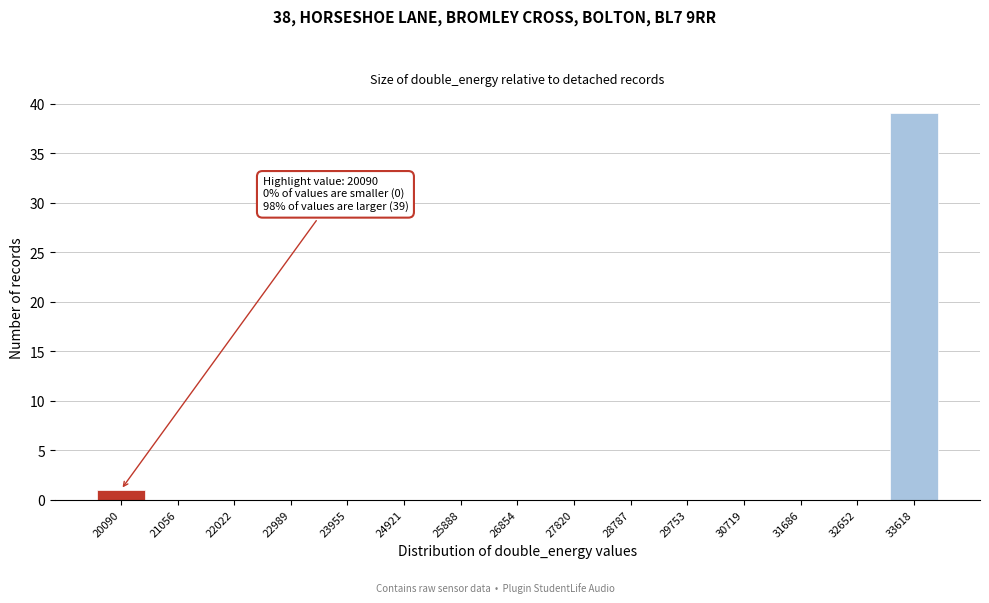

Reading left to right, what are all the values shown in this chart?

20090=1	21056=0	22022=0	22989=0	23955=0	24921=0	25888=0	26854=0	27820=0	28787=0	29753=0	30719=0	31686=0	32652=0	33618=39